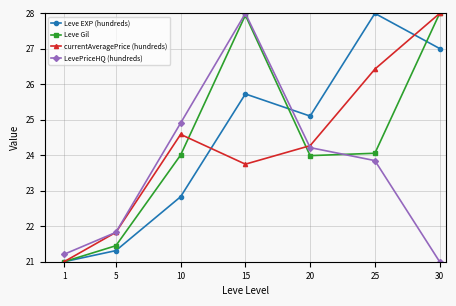

True or false: LevePriceHQ (hundreds) and Leve EXP (hundreds) cross at least once.

True